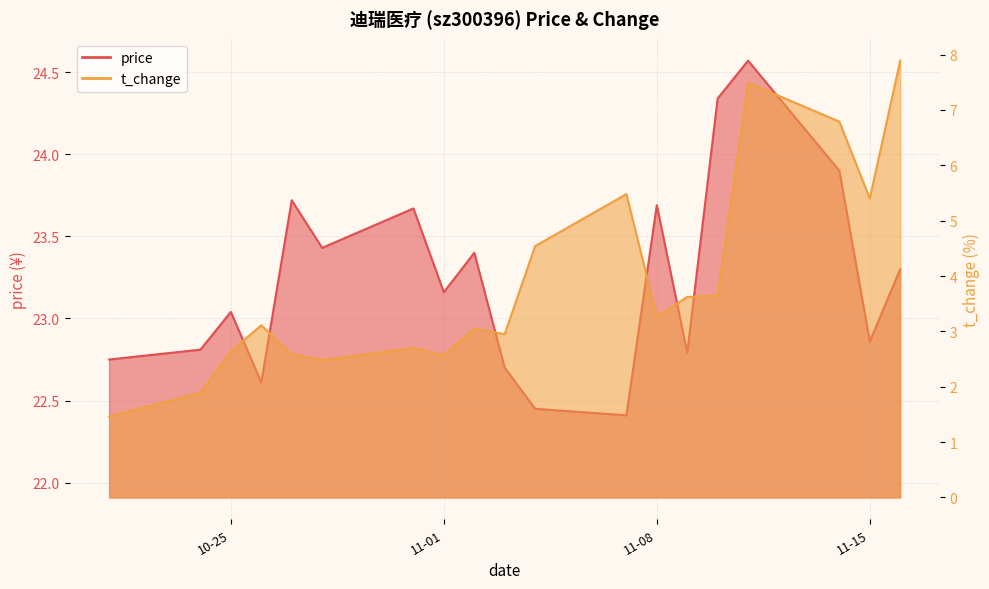

Reading left to right, what are all the values shown in this chart?

price: 22.8	22.8	23.0	22.6	23.7	23.4	23.7	23.2	23.4	22.7	22.4	22.4	23.7	22.8	24.3	24.6	23.9	22.9	23.3
t_change: 1.5	1.9	2.6	3.1	2.6	2.5	2.7	2.6	3.0	3.0	4.5	5.5	3.3	3.6	3.6	7.5	6.8	5.4	7.9